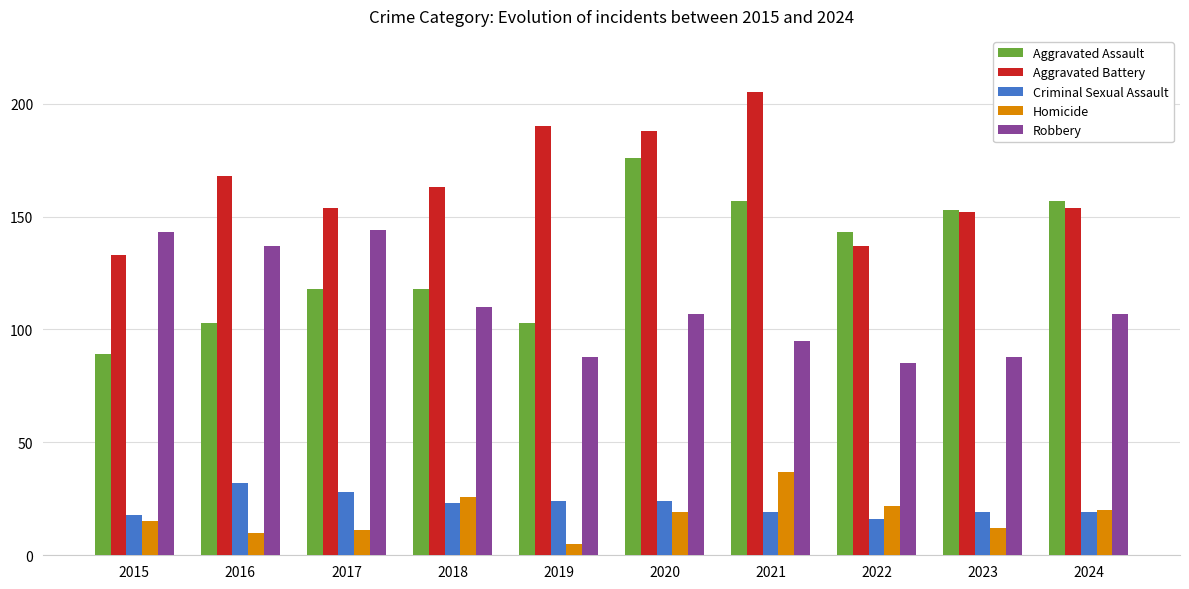

Reading left to right, extract all data points from this chart.

Aggravated Assault: 2015=89	2016=103	2017=118	2018=118	2019=103	2020=176	2021=157	2022=143	2023=153	2024=157
Aggravated Battery: 2015=133	2016=168	2017=154	2018=163	2019=190	2020=188	2021=205	2022=137	2023=152	2024=154
Criminal Sexual Assault: 2015=18	2016=32	2017=28	2018=23	2019=24	2020=24	2021=19	2022=16	2023=19	2024=19
Homicide: 2015=15	2016=10	2017=11	2018=26	2019=5	2020=19	2021=37	2022=22	2023=12	2024=20
Robbery: 2015=143	2016=137	2017=144	2018=110	2019=88	2020=107	2021=95	2022=85	2023=88	2024=107